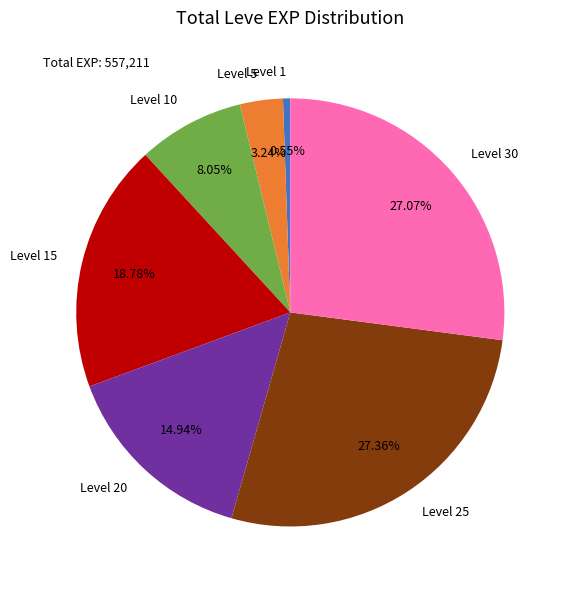

Do Level 5 and Level 20 together represent more than half of the pie?

No